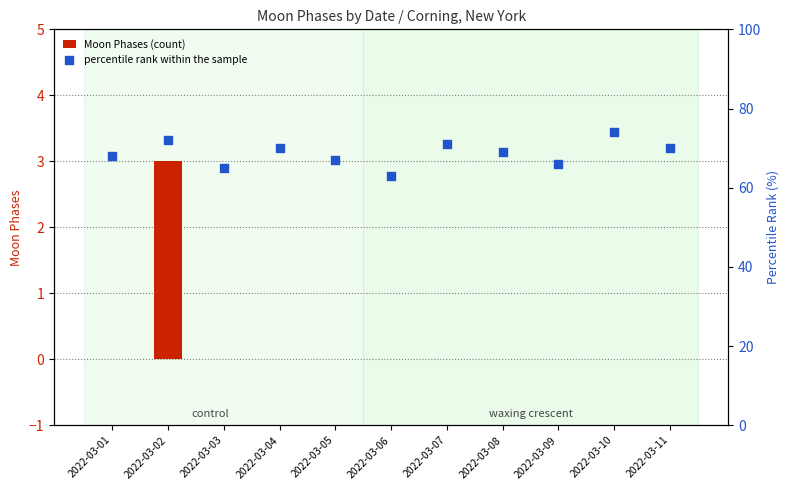

At how many categories does at least one series exceed 14?

11